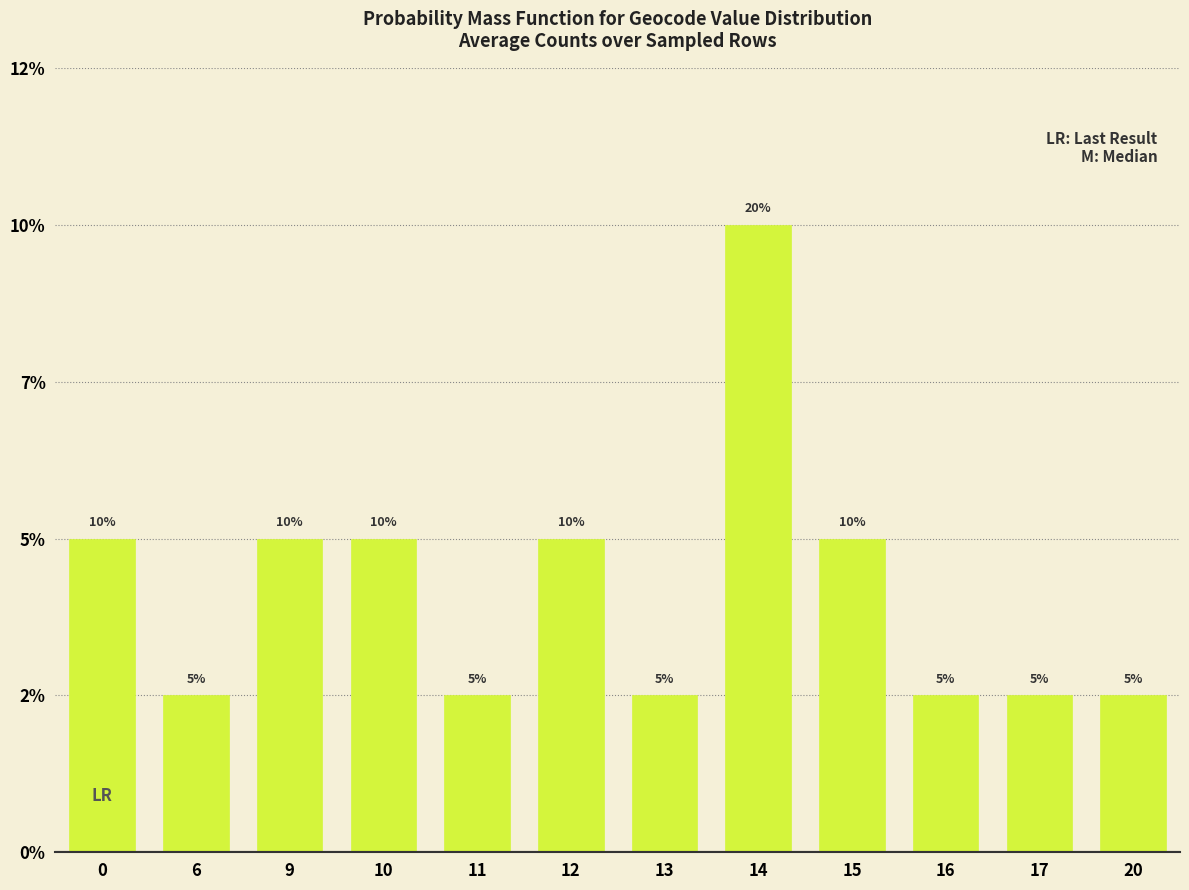

Which has a higher value, 15 or 14?

14